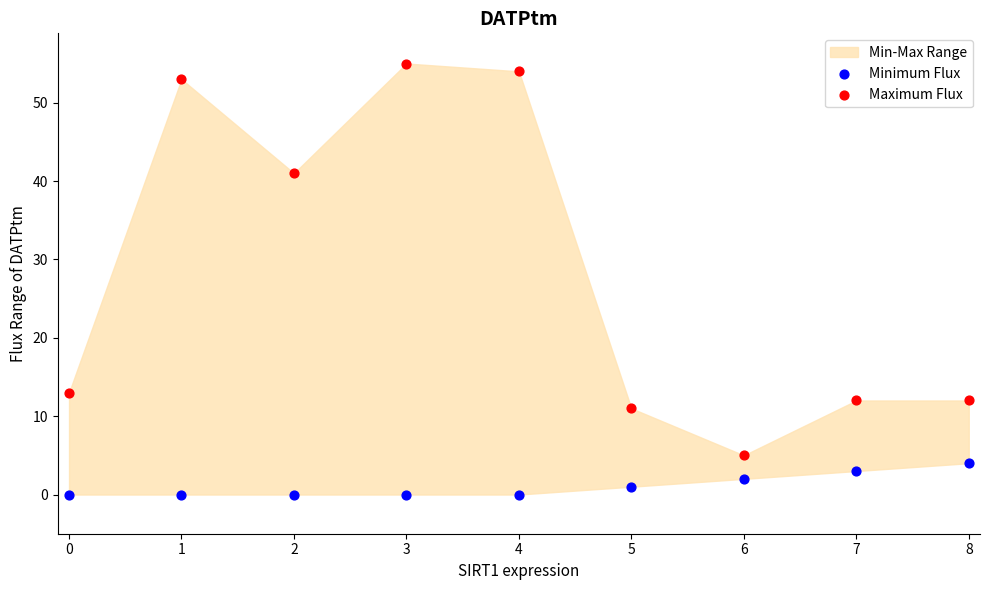

Which series has the widest spread of Y values?

Maximum Flux